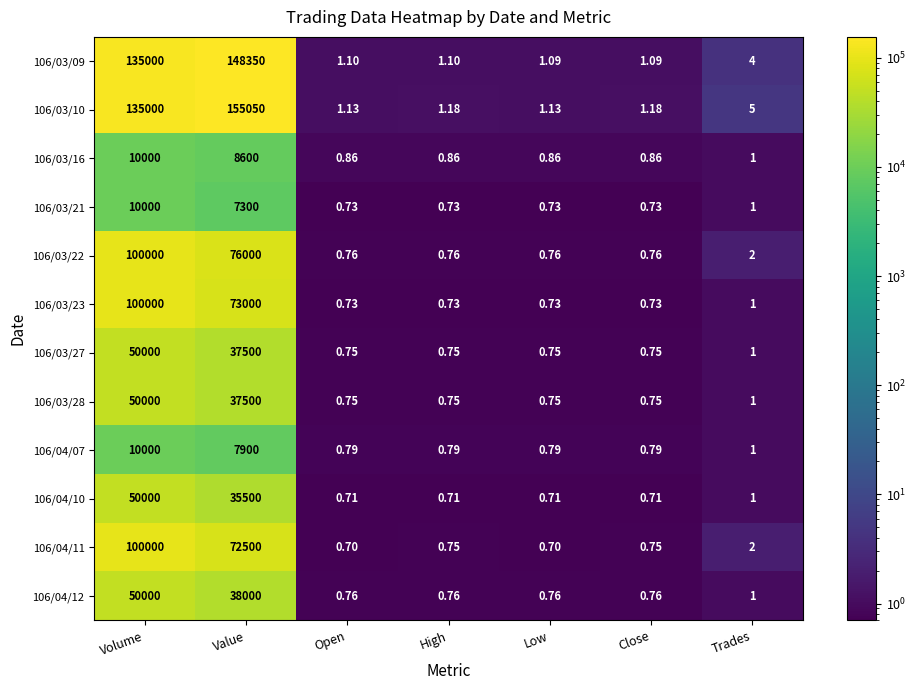

Is the value of 106/03/22 at High greater than the value of 106/04/12 at Trades?

No